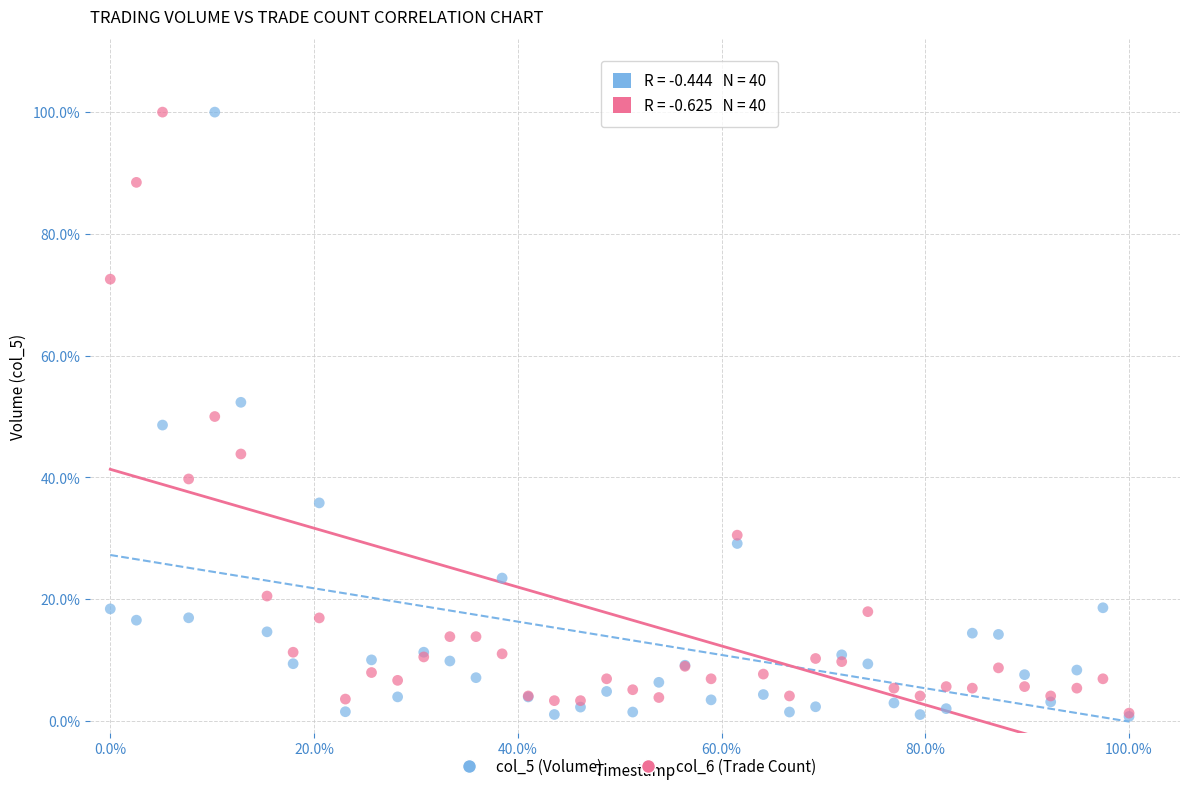

What are all the series names shown in the legend?

col_5 (Volume), col_6 (Trade Count)